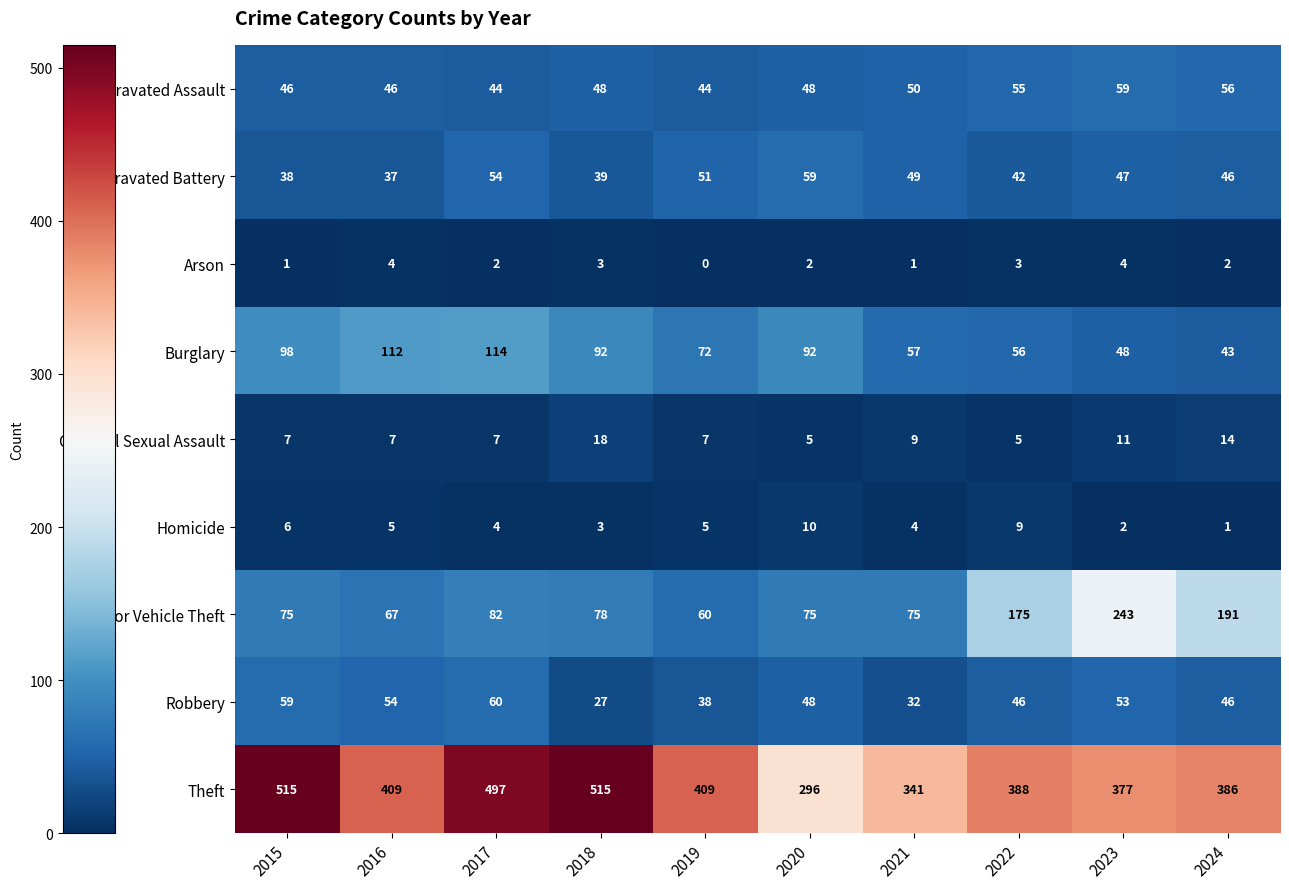

At how many categories does at least one series exceed 258?

10